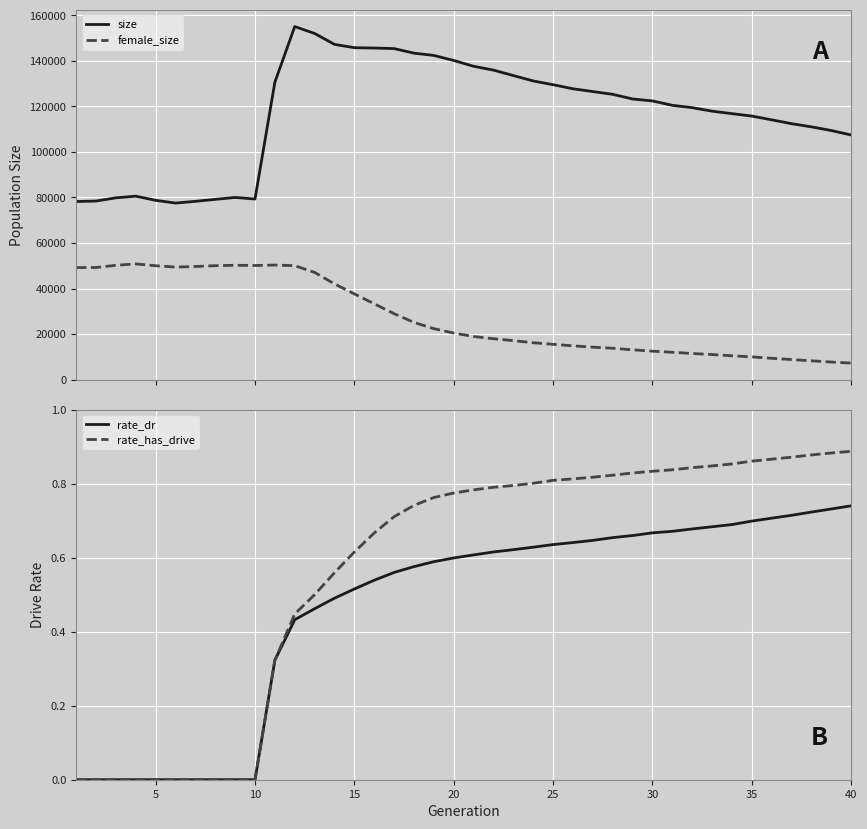

How many values in the rate_has_drive series exceed 0?

30